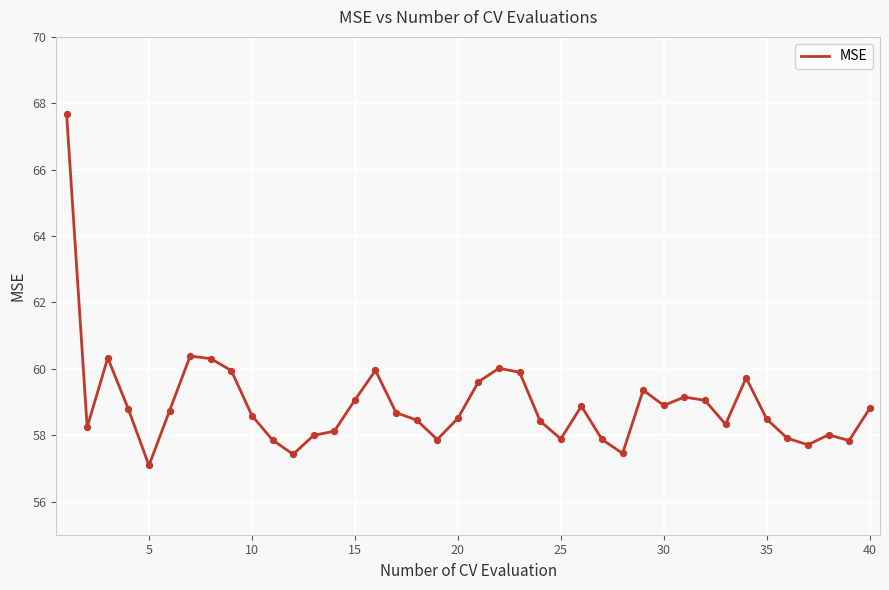

What is the difference between the maximum and minimum values?

10.6